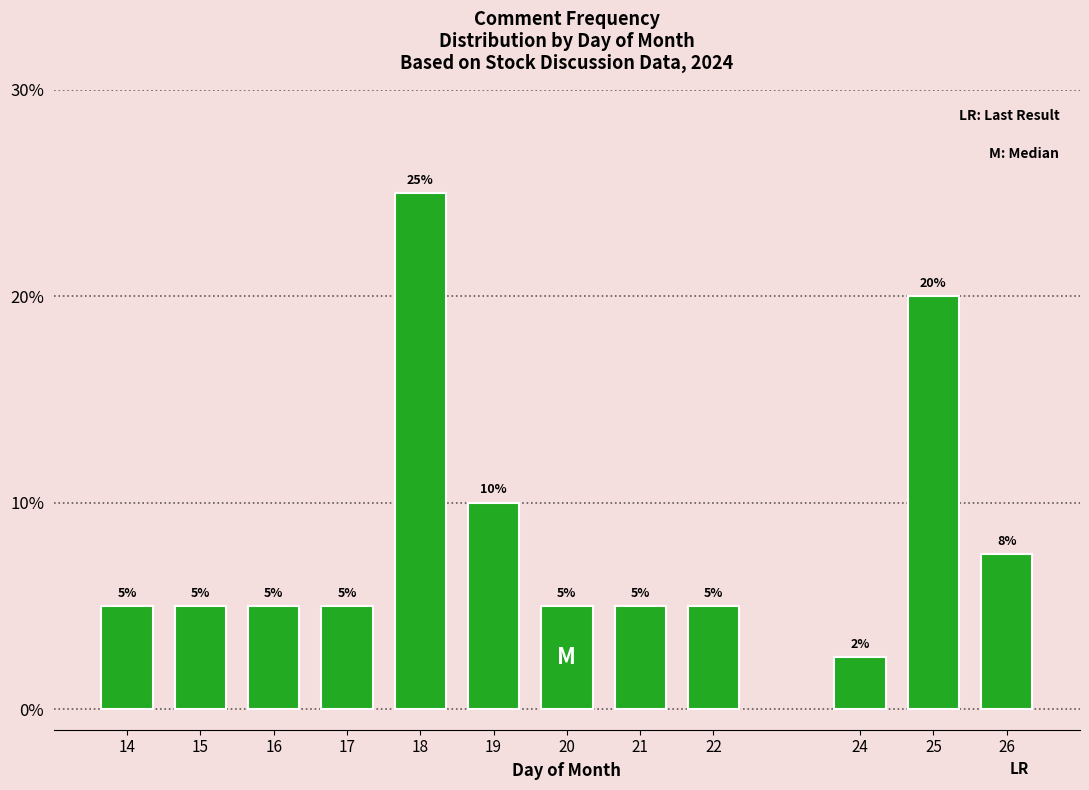

The value at 19 is 14.1. True or false?

False